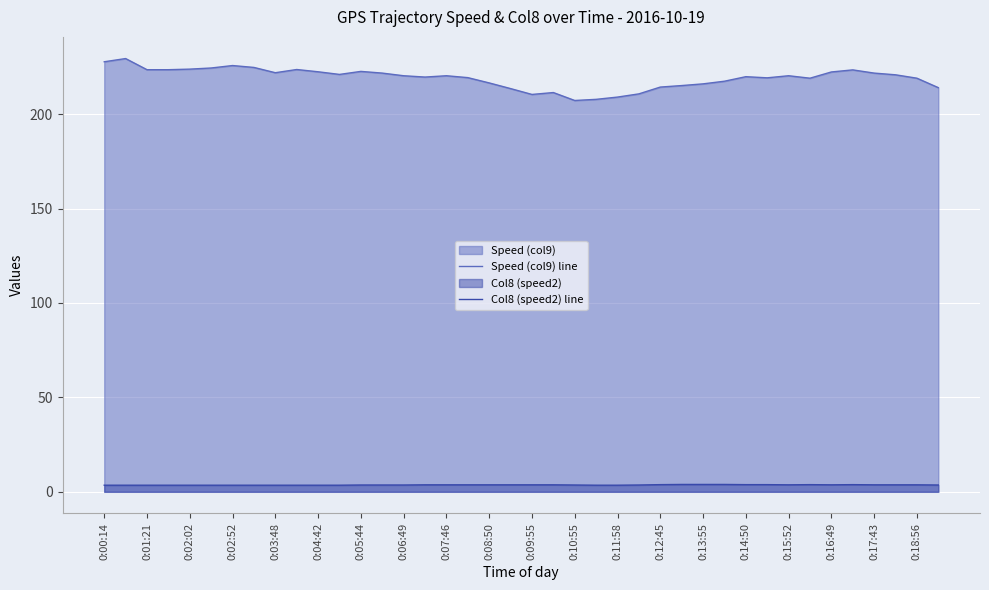

Is it true that Col8 (speed2) line equals 1.5 at 25?

False